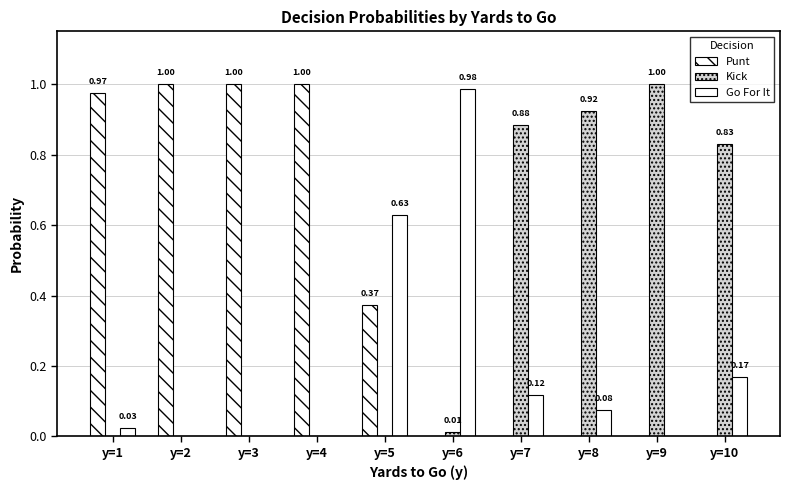

How many positive values does the Kick series have?

5